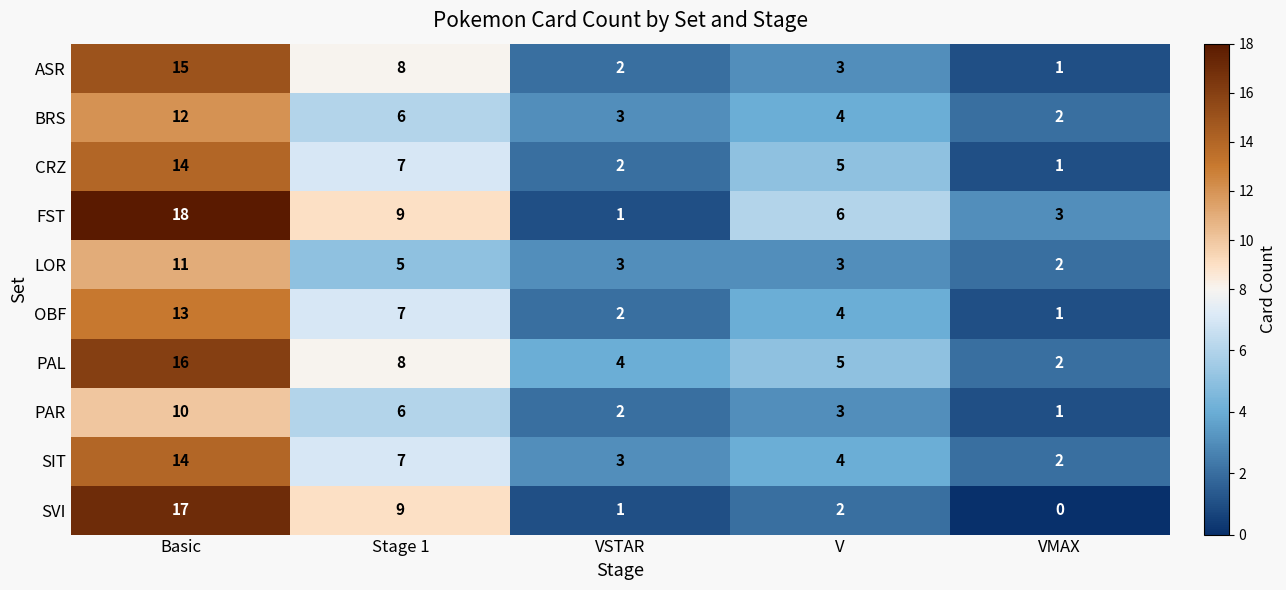

What is the difference between the BRS values at Basic and VMAX?

10